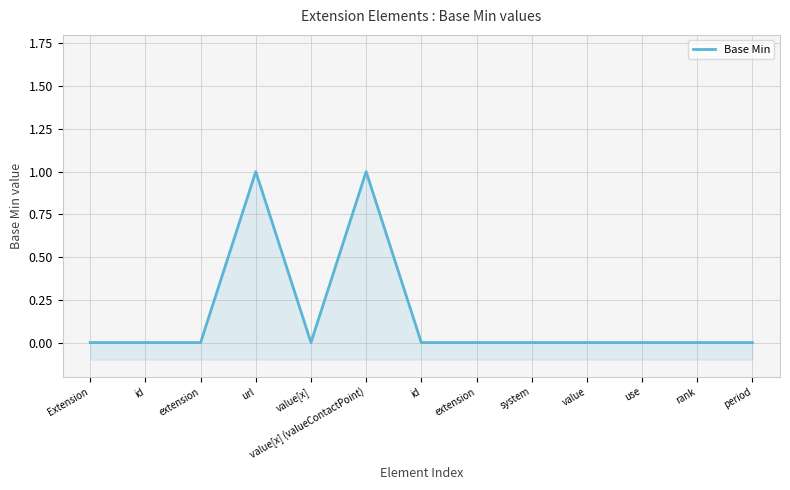

How many interior local peaks (higher than both neighbors) does the data have?

2